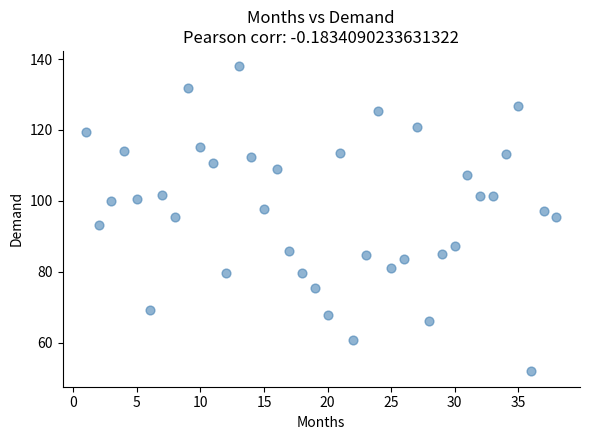

What is the range of Y values (max minus min)?

86.1